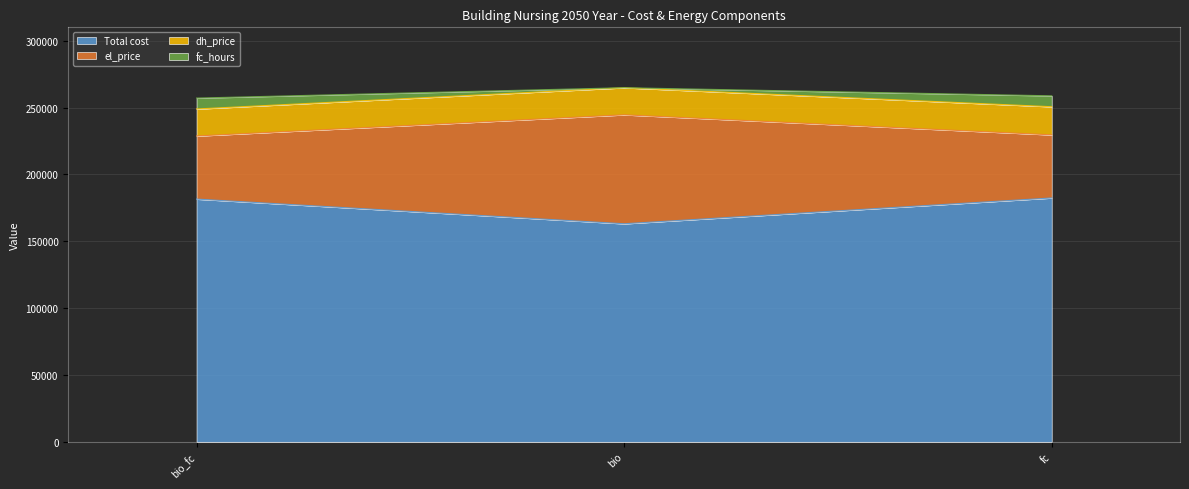

What is the approximate value of Total cost at bio_fc?

181552.2